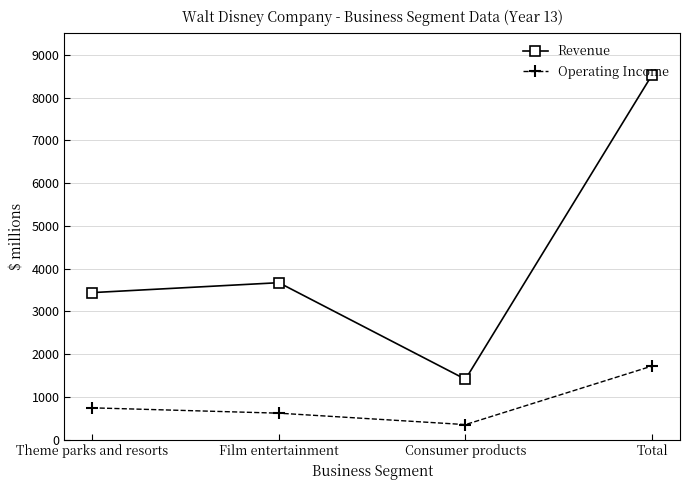

At which label does Revenue reach its peak?

Total